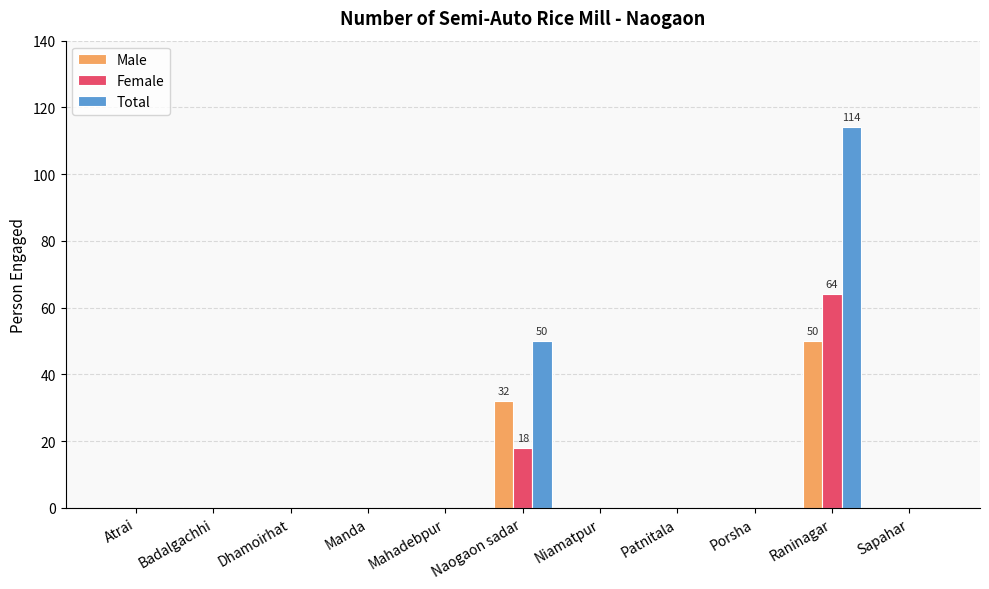

Is it true that Male equals 0 at Patnitala?

True